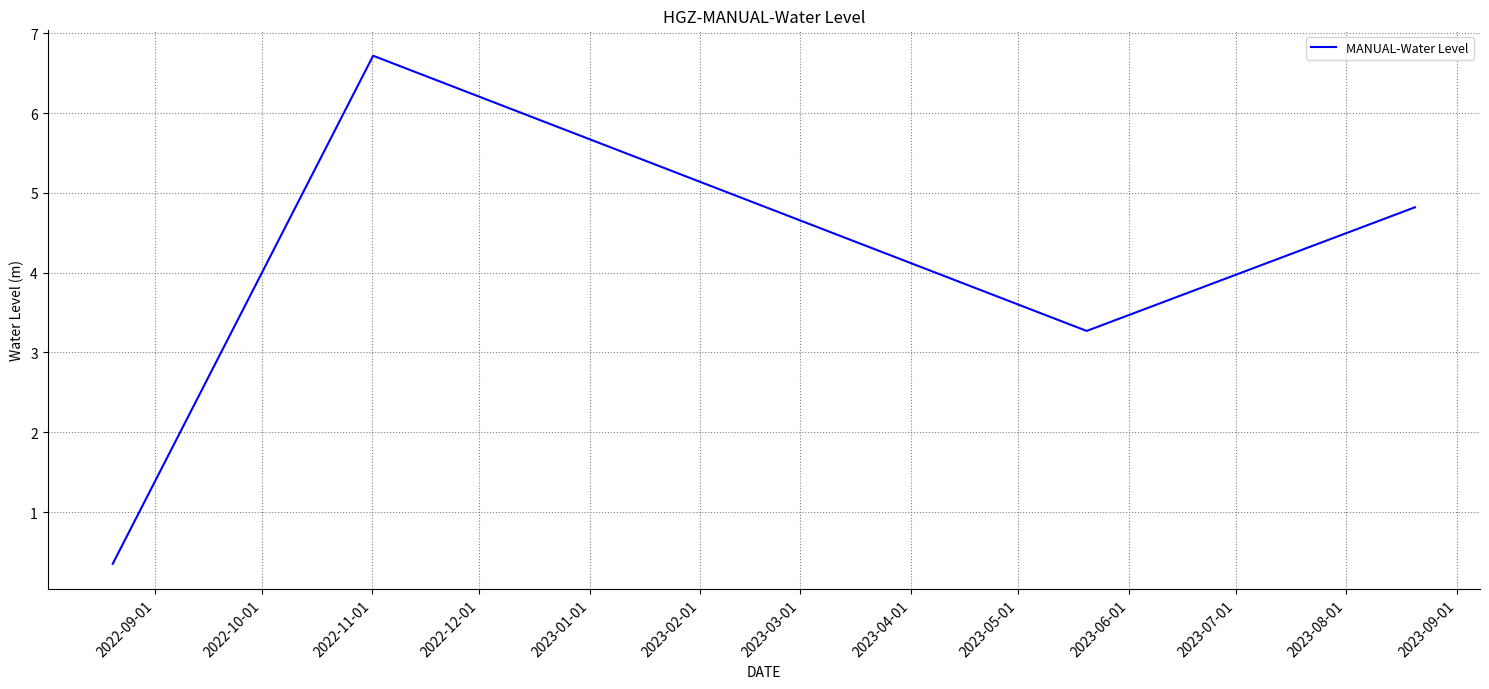

What is the average value?

3.8